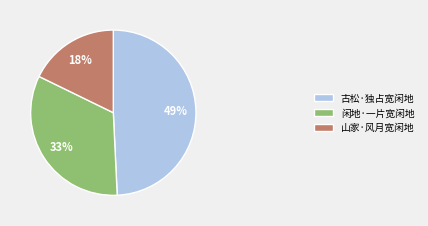

Which has a higher value, 闲地·一片宽闲地 or 古松·独占宽闲地?

古松·独占宽闲地